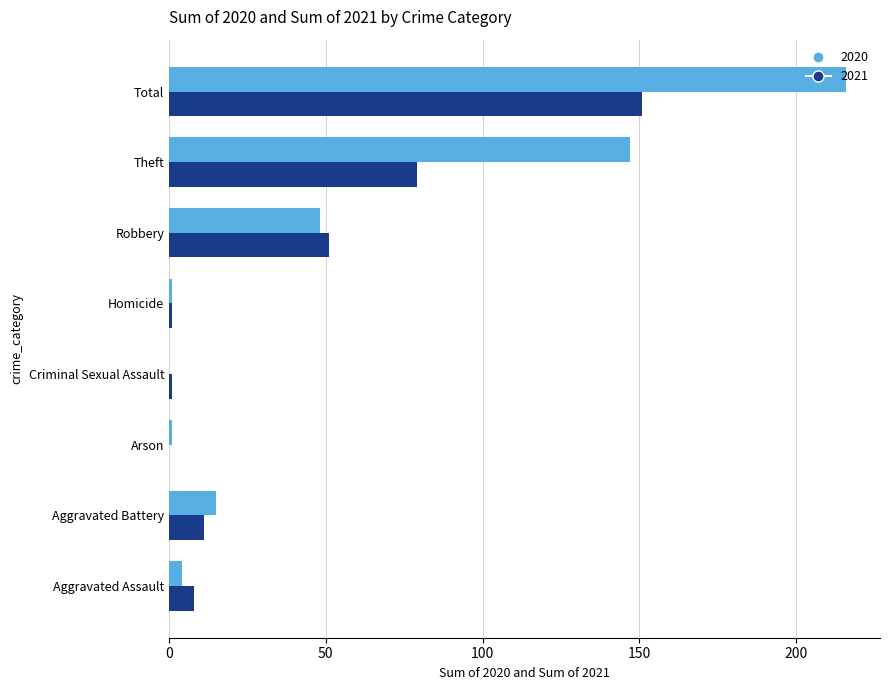

What is the total value across all series at Robbery?

99